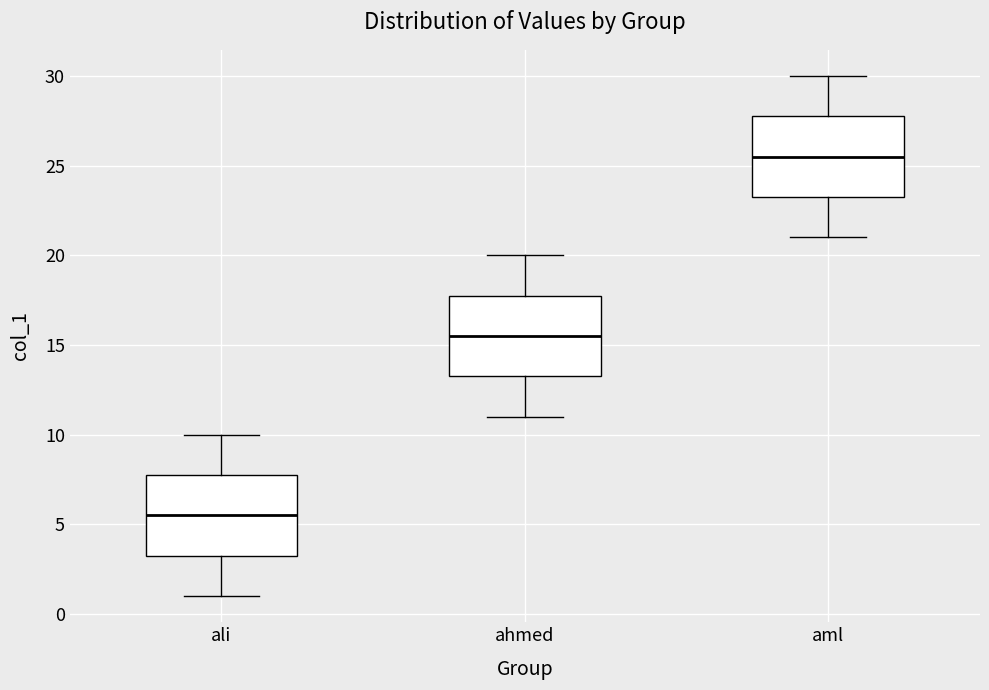

Reading left to right, read every box against the y-axis: the position of its median line, the range the box covers, and the ends of its whiskers. The values are not printed on the chart, so give them approximately, as read against the axis.

ali: median 5.5, box 3.5 to 8.0, whiskers 1.0 to 10.0
ahmed: median 15.5, box 13.5 to 18.0, whiskers 11.0 to 20.0
aml: median 25.5, box 23.5 to 28.0, whiskers 21.0 to 30.0